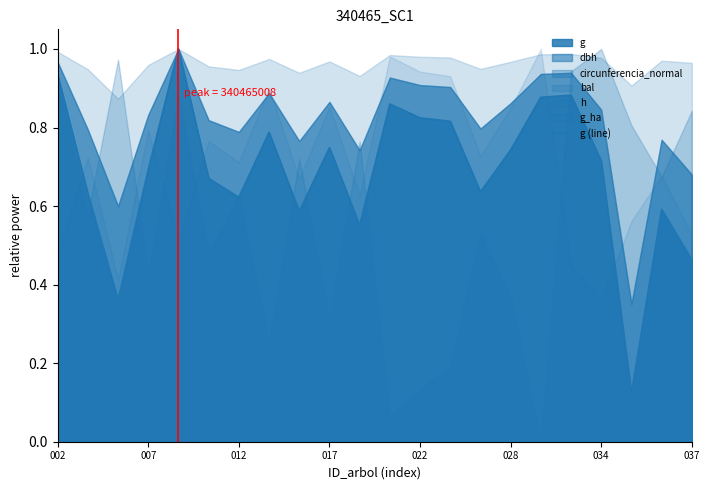

What is the minimum value shown in the chart?

0.1